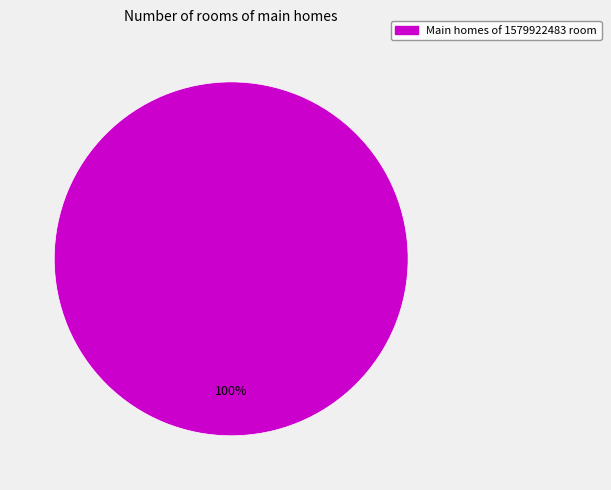

Is there any slice that represents more than half of the pie?

Yes